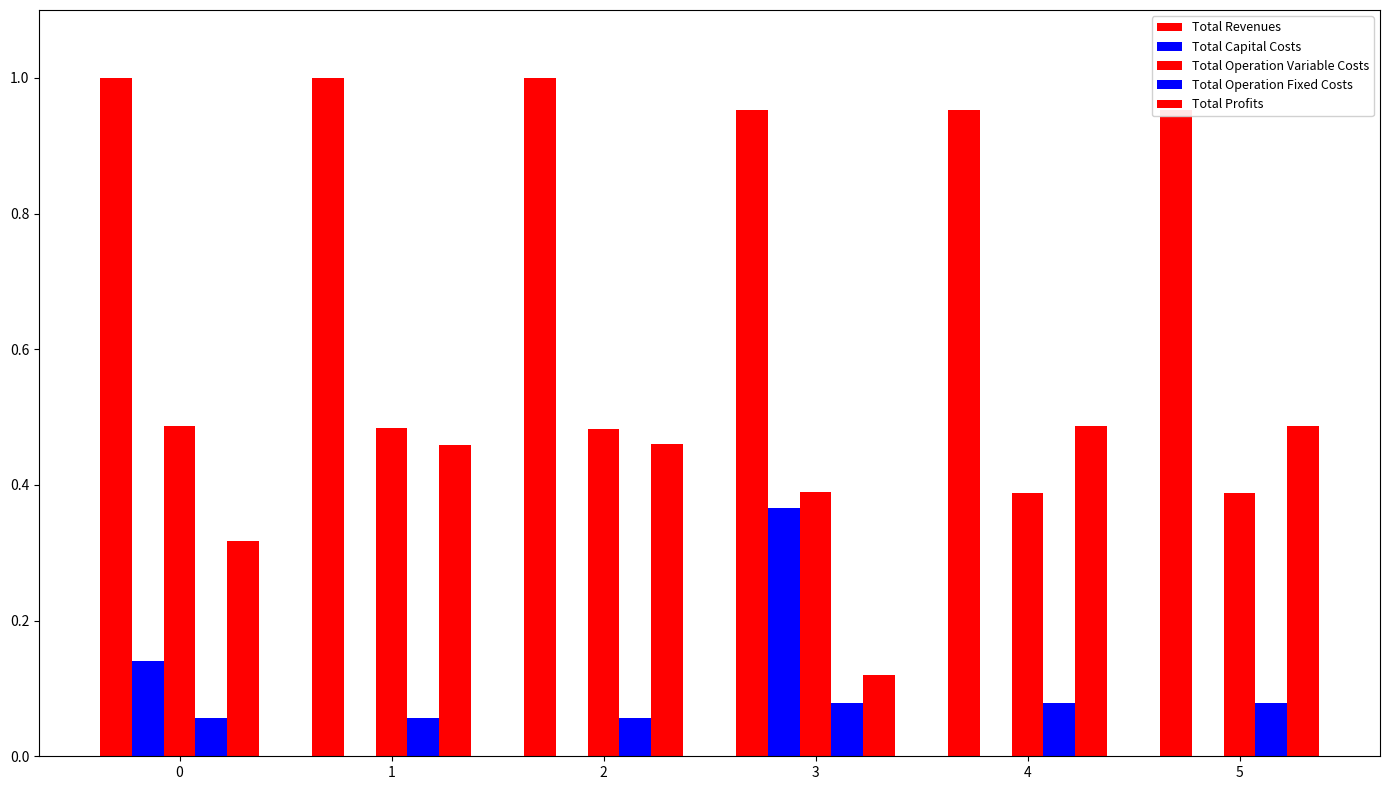

The value of Total Operation Variable Costs at 4 is 0.6. True or false?

False